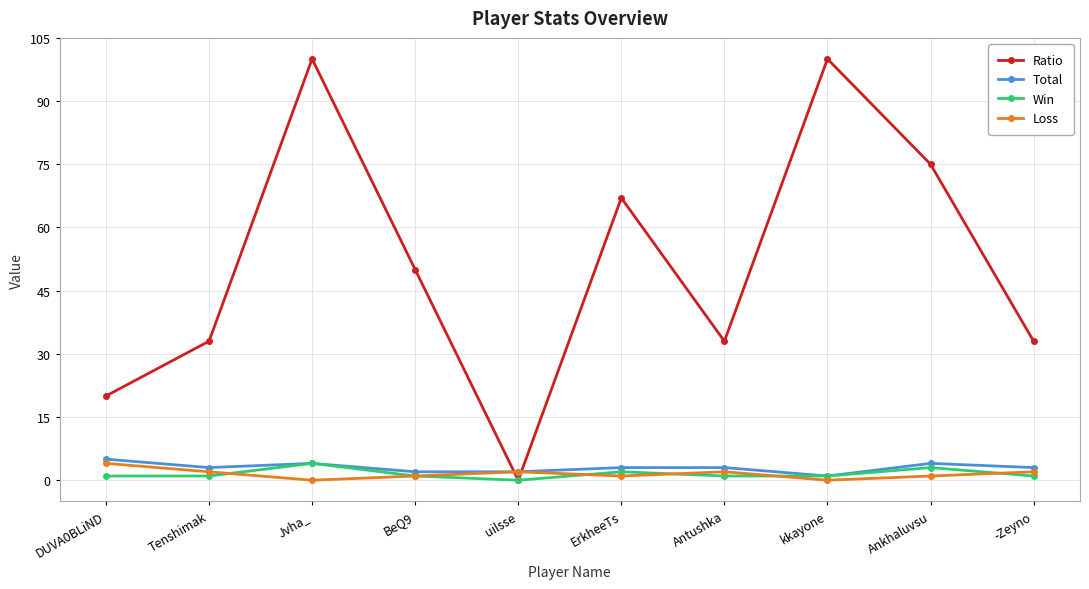

What is the label of the 9th point from the left?

Ankhaluvsu